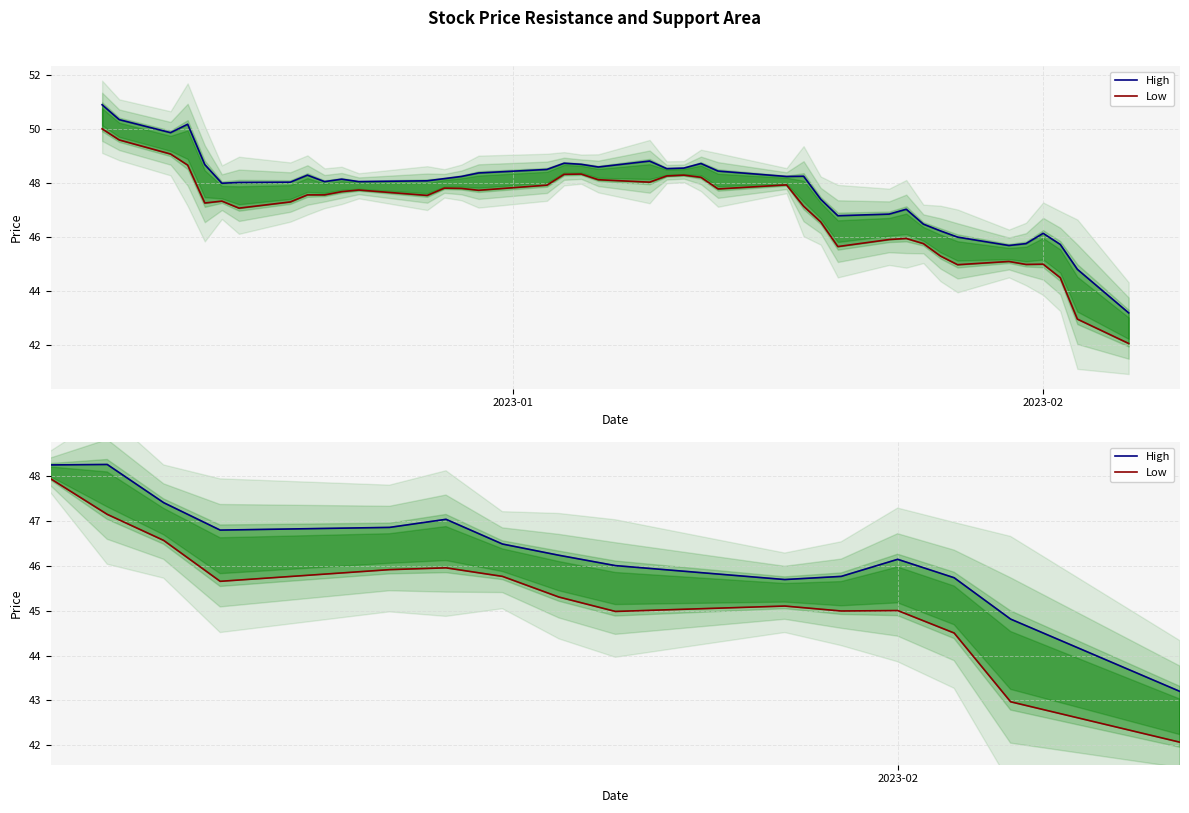

At how many categories does at least one series exceed 44?

39